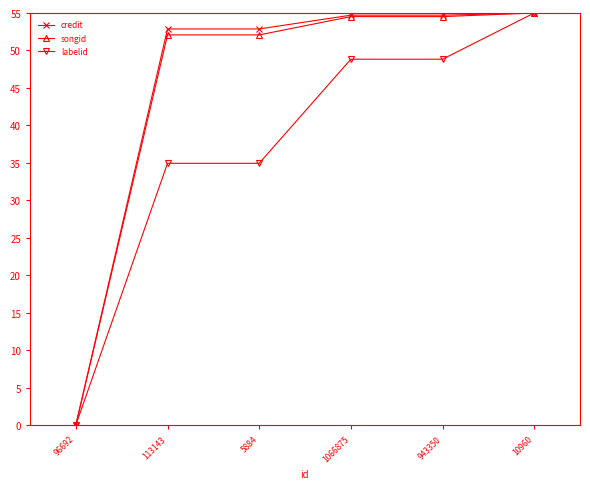

How many values in the credit series exceed 54?

3